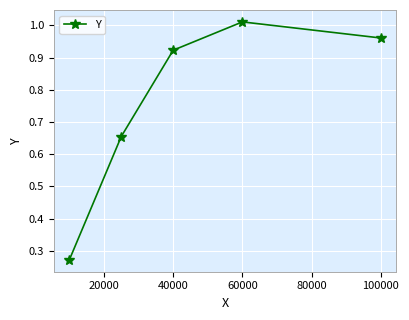

True or false: there are more than 2 points higher than both neighbors.

False